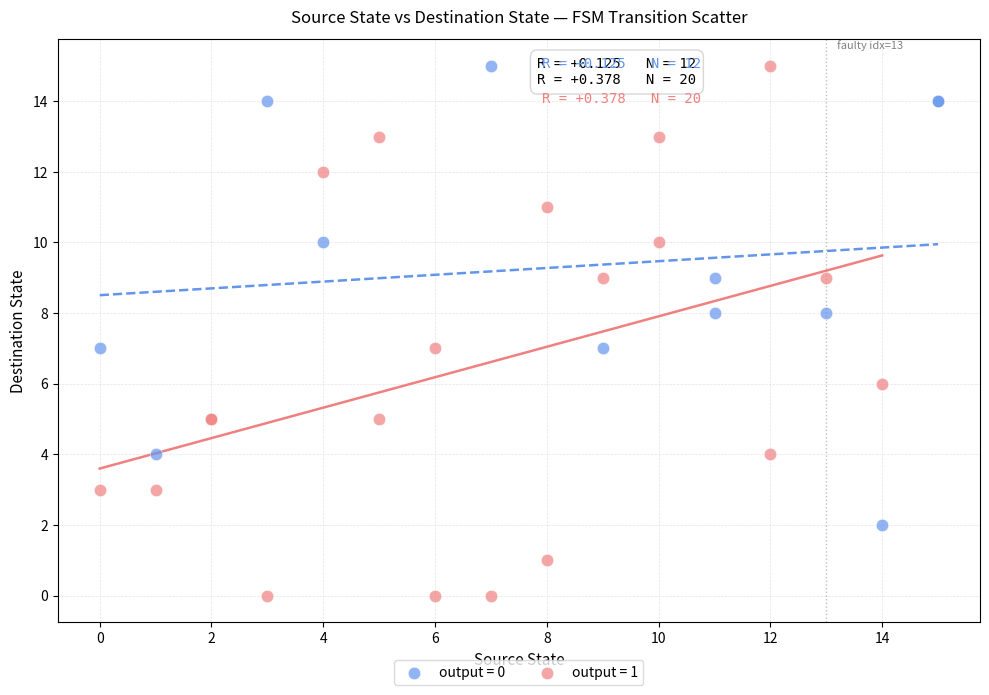

Which series contains the lowest Y value?

output = 1